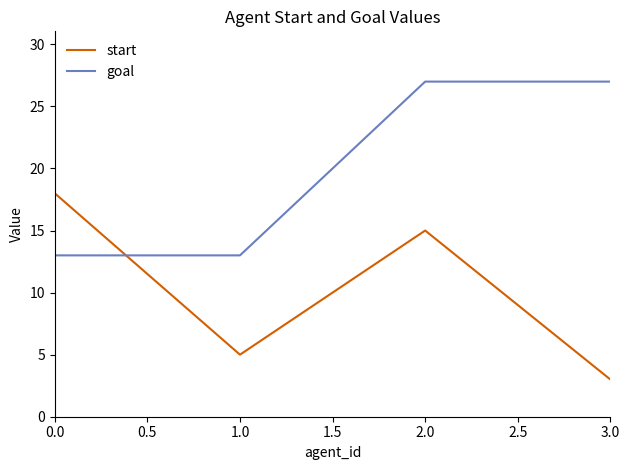

Between which two adjacent categories do start and goal first intersect?

0.0 and 1.0